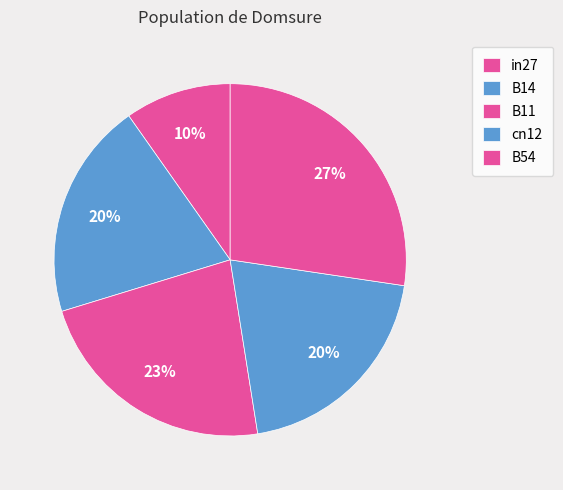

How many slices are in this pie chart?

5